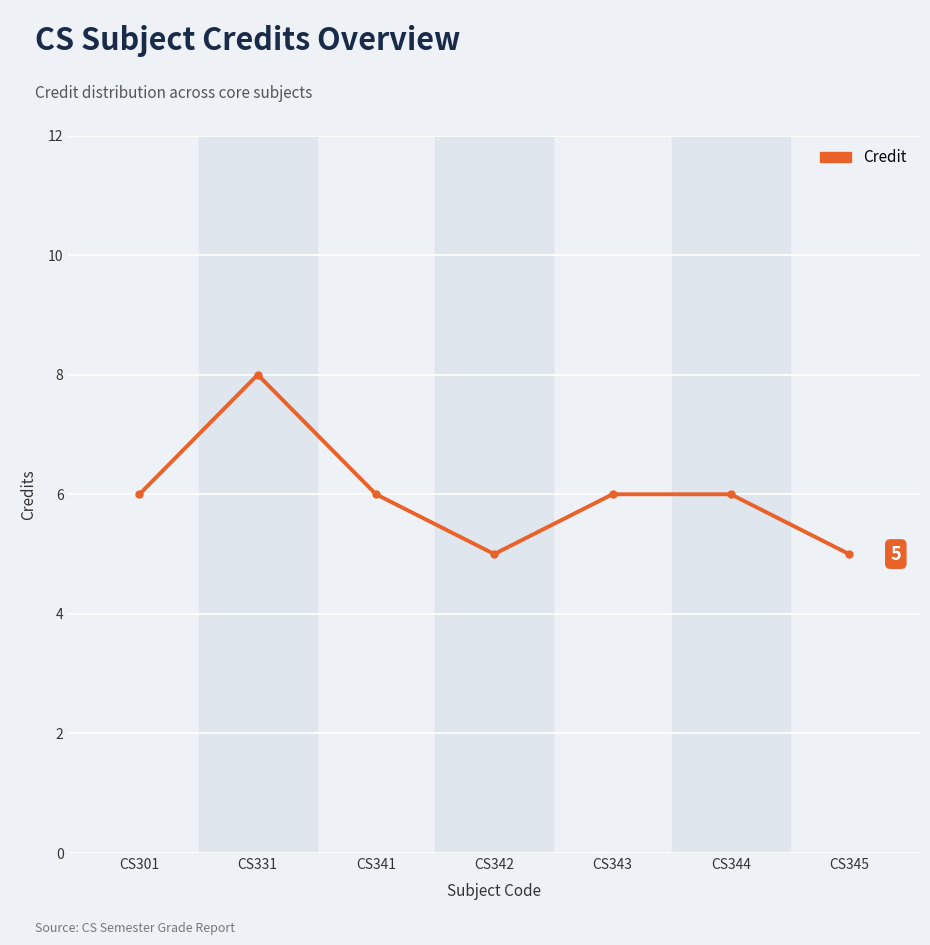

Reading left to right, what are all the values shown in this chart?

CS301=6	CS331=8	CS341=6	CS342=5	CS343=6	CS344=6	CS345=5